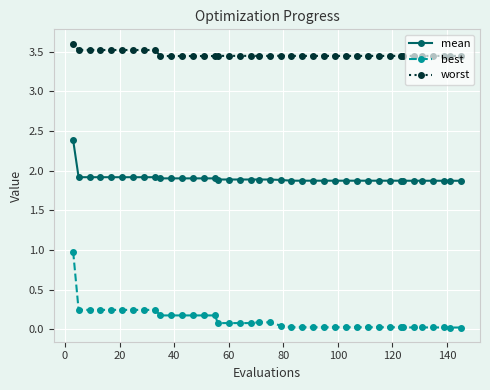

What is the value of the mean point at the 15th from the left?

1.9